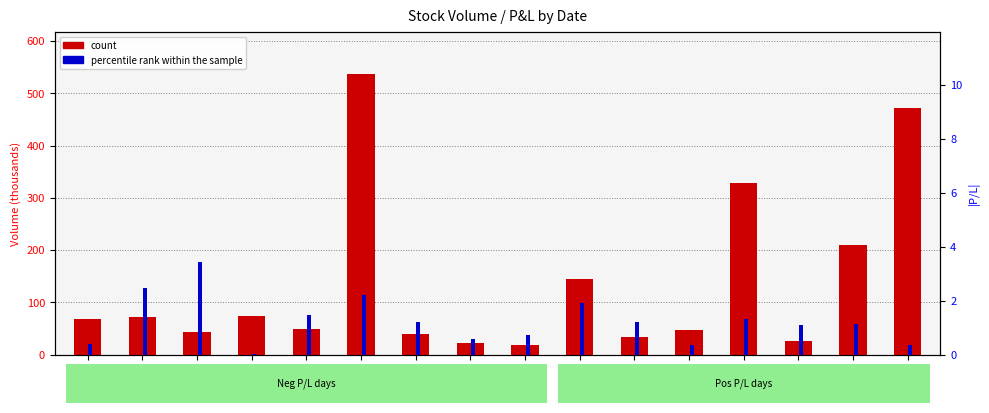

Reading left to right, what are all the values shown in this chart?

count: 67.3	71.4	42.6	74.7	48.5	537.3	38.6	22.8	18.0	144.9	34.1	46.5	329.3	26.2	209.1	472.1
percentile rank within the sample: 0.4	2.5	3.4	0.0	1.5	2.2	1.2	0.6	0.7	1.9	1.2	0.4	1.3	1.1	1.1	0.4